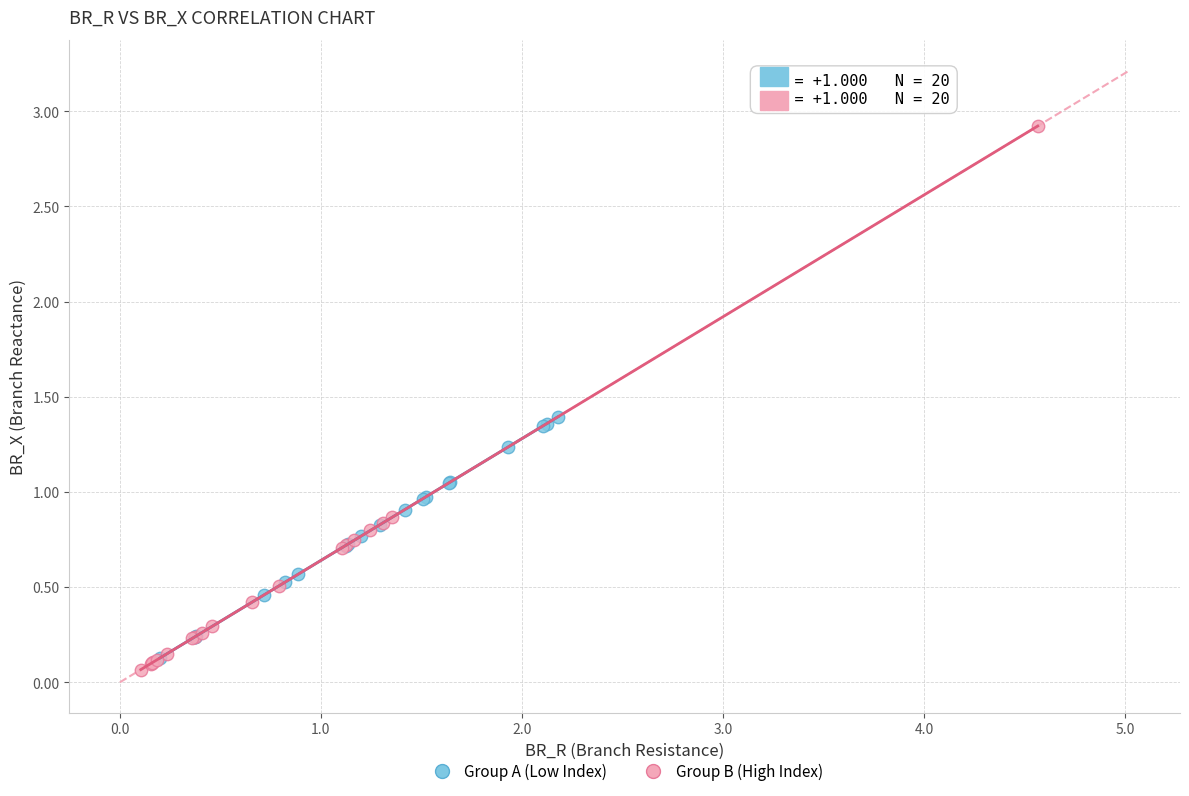

Which series has the widest spread of Y values?

Group B (High Index)